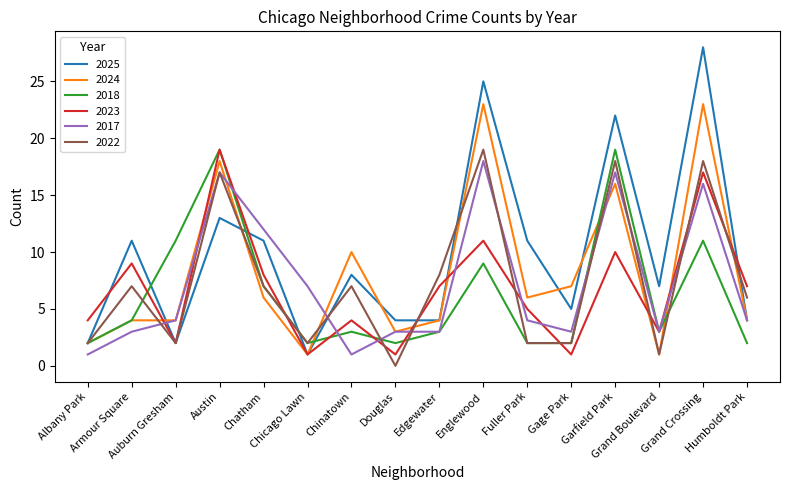

At which category does the chart reach its minimum across all series?

Douglas